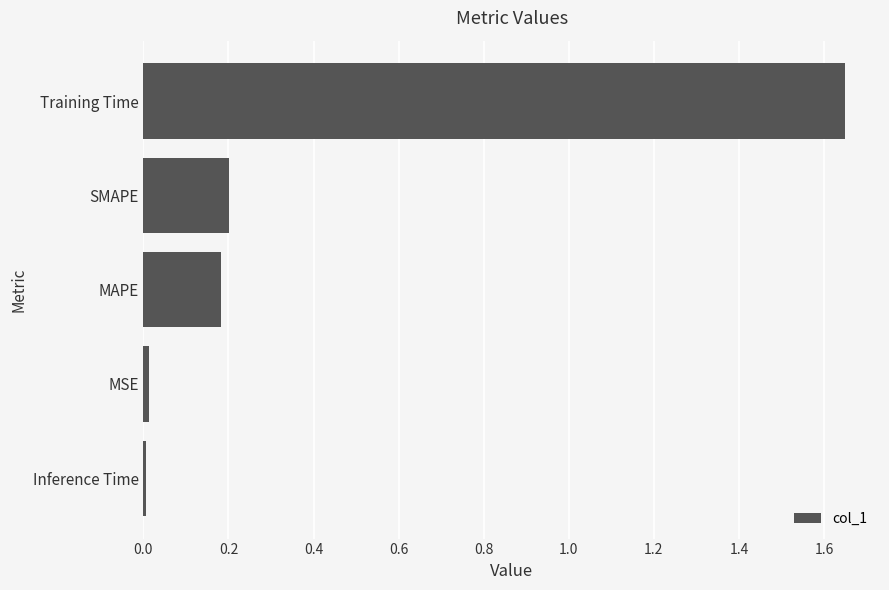

At which category does the chart reach its peak across all series?

Training Time